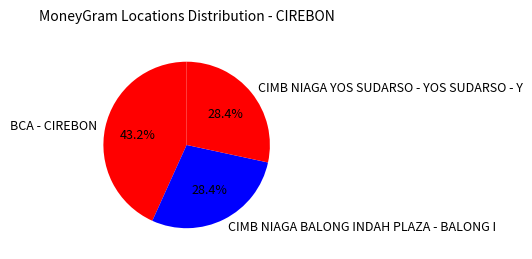

What is the total percentage of CIMB NIAGA YOS SUDARSO - YOS SUDARSO - Y and BCA - CIREBON?

71.6%